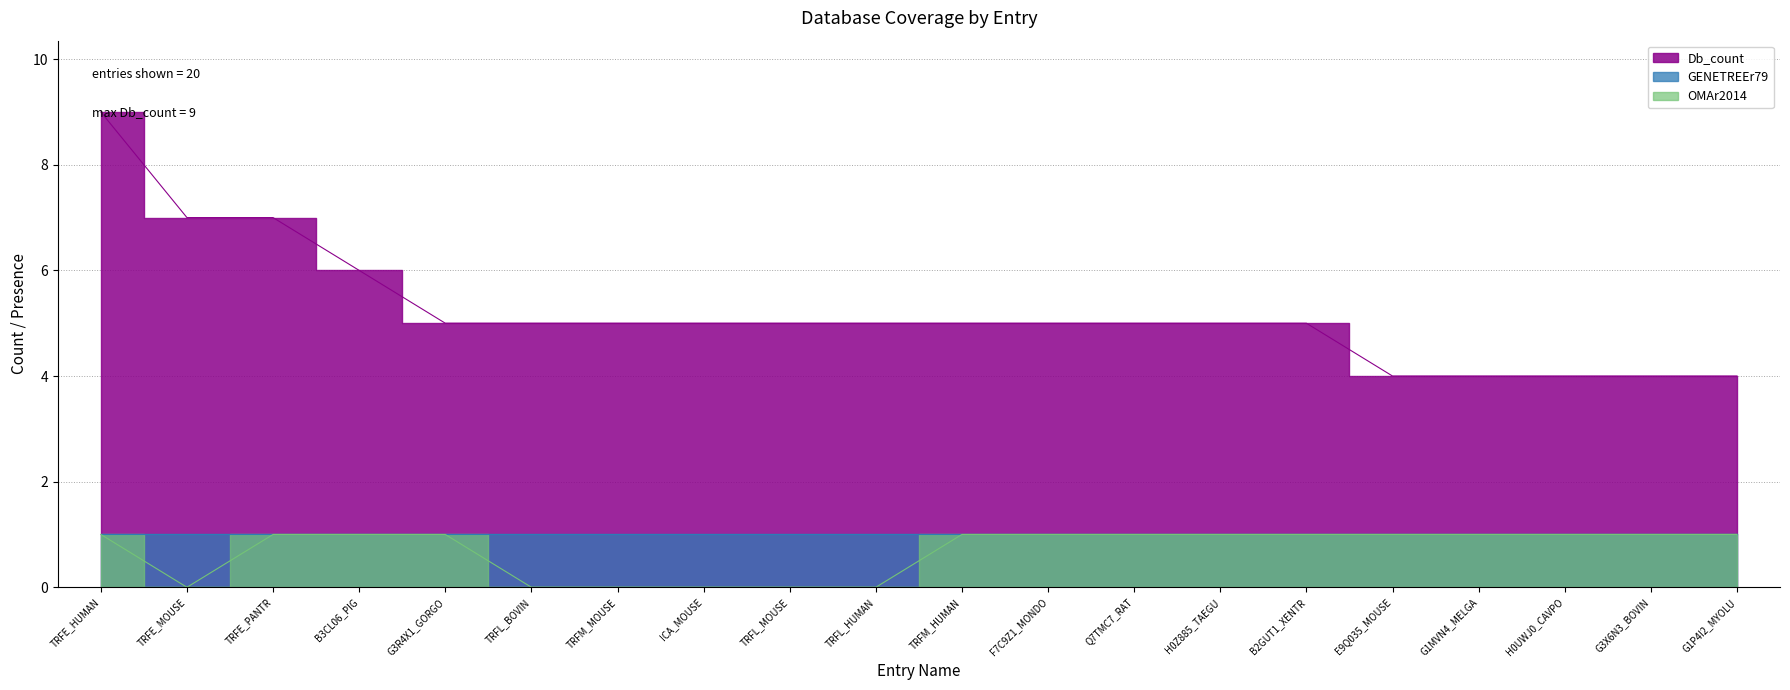

What is the sum of all Db_count values?

104